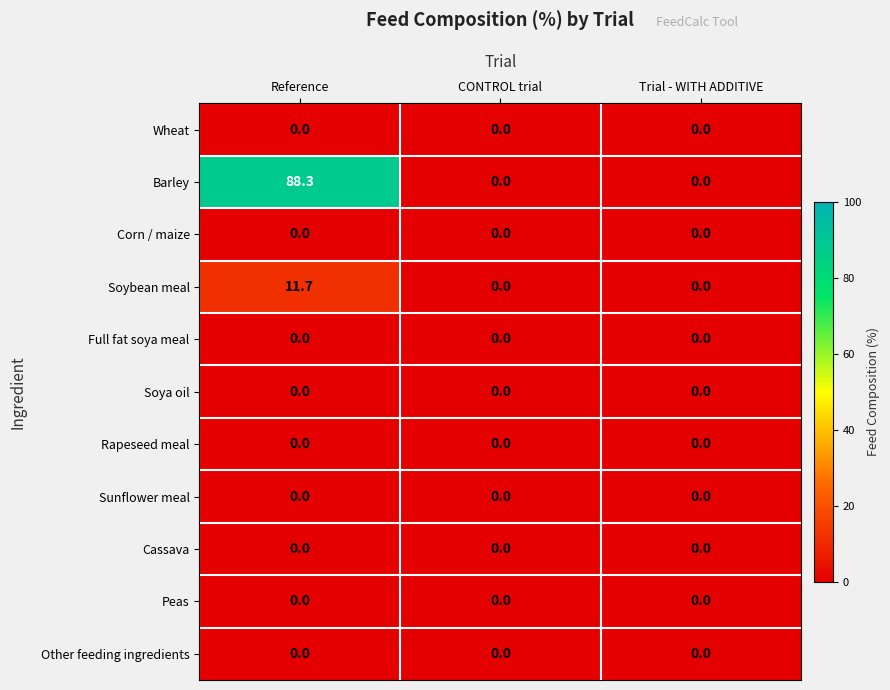

True or false: Soya oil has a value of 0.0 at Trial - WITH ADDITIVE.

True